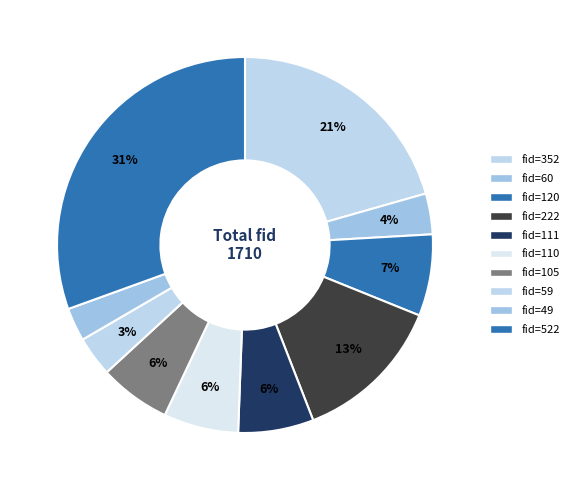

Does any single category account for the majority?

No